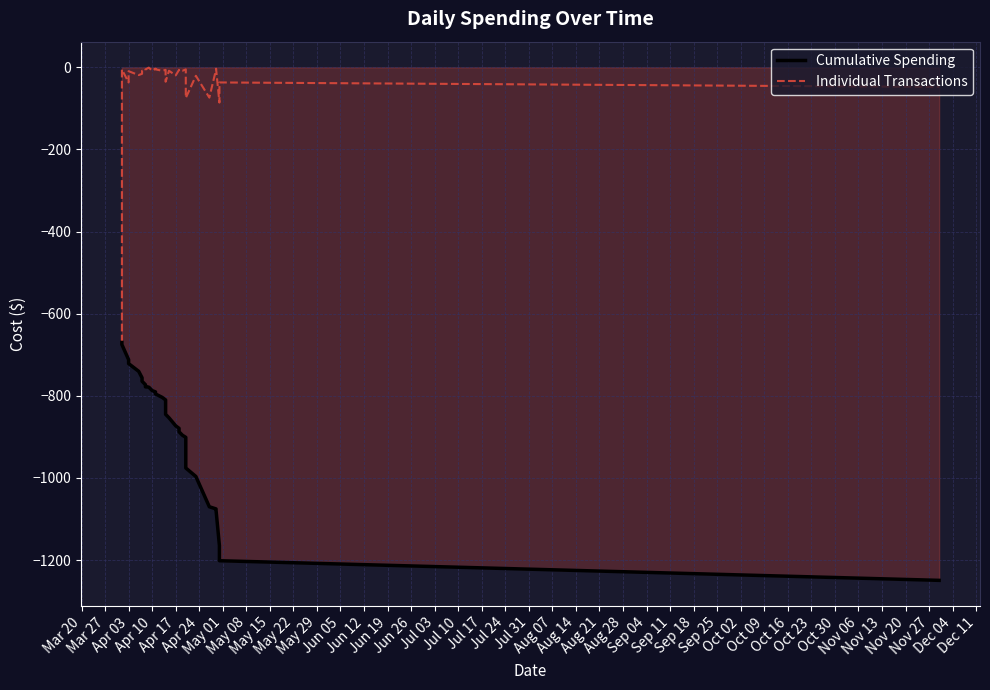

What are all the series names shown in the legend?

Cumulative Spending, Individual Transactions